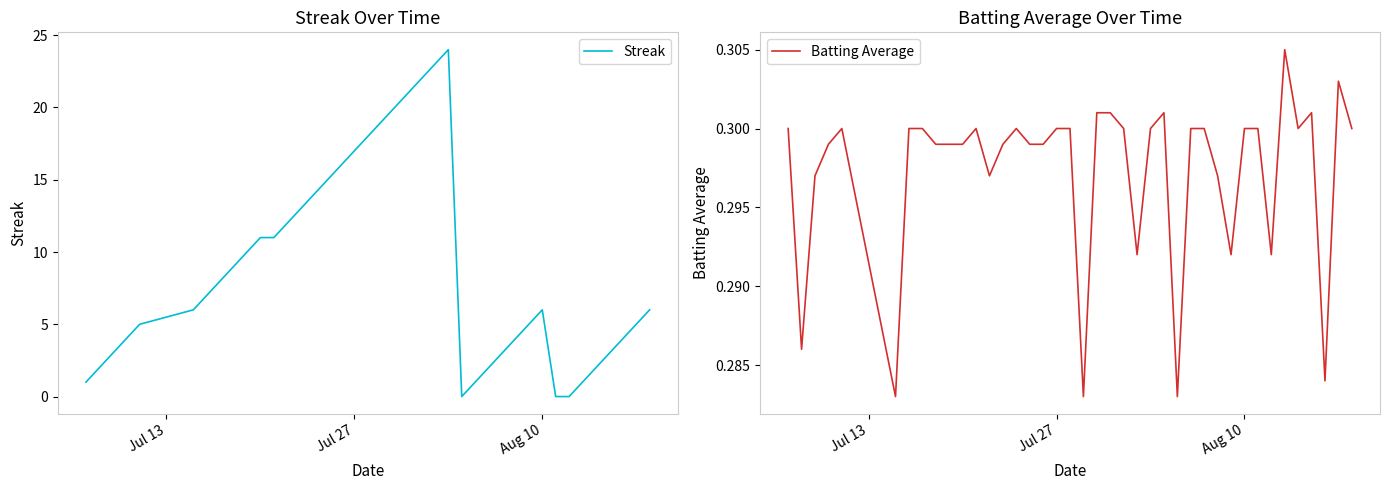

What is the value of the Streak point at the 38th from the left?

4.0